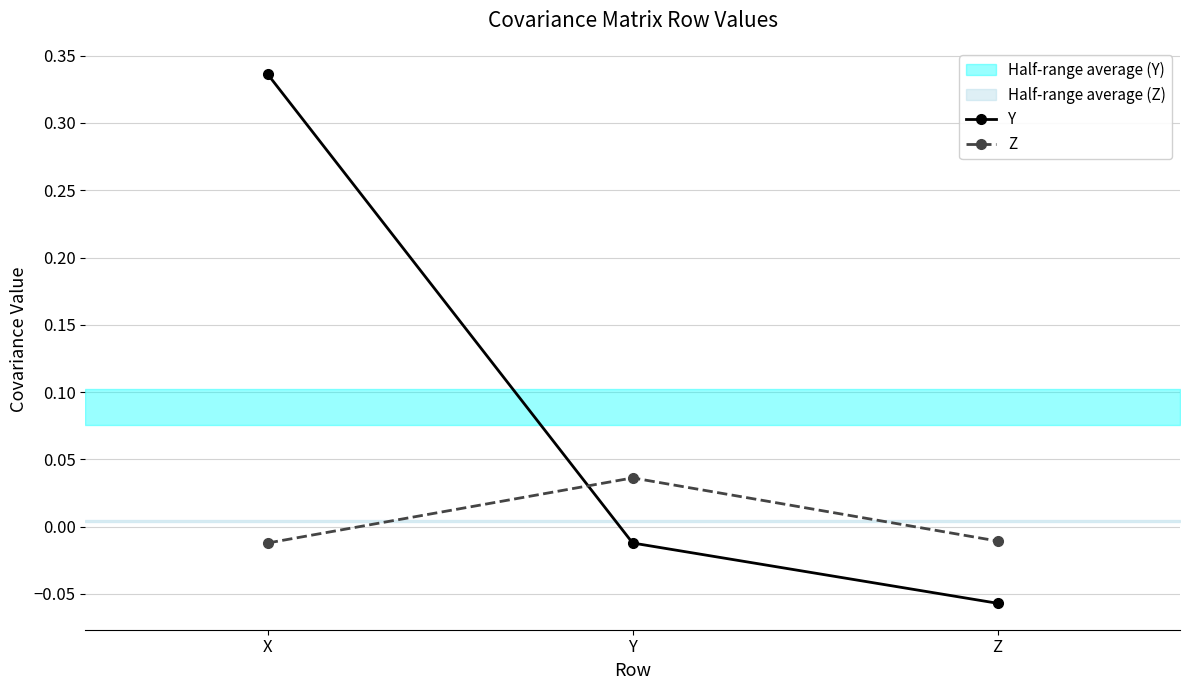

Is it true that Z equals -0.0 at X?

True